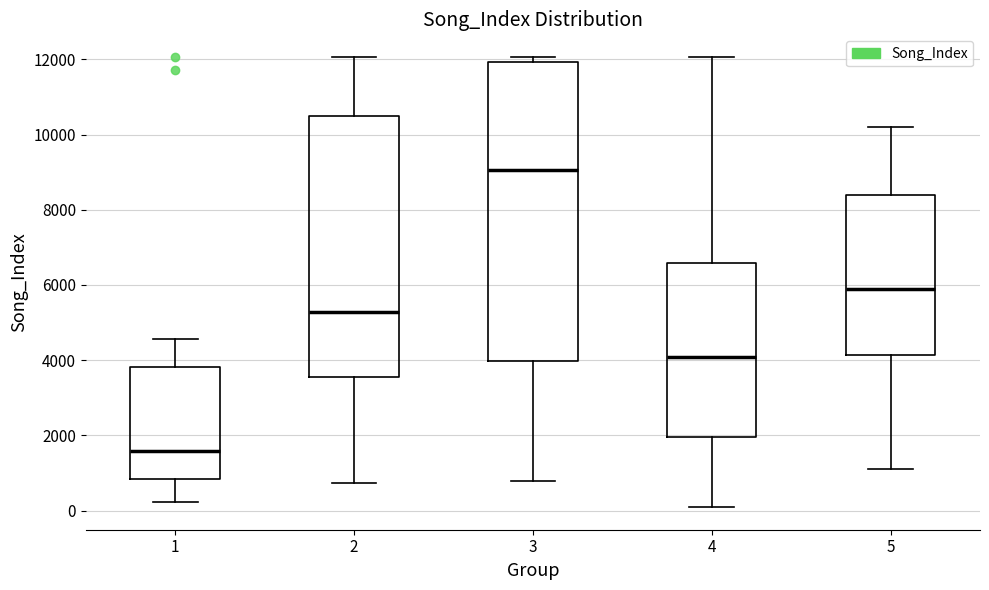

Reading left to right, read every box against the y-axis: the position of its median line, the range the box covers, and the ends of its whiskers. The values are not printed on the chart, so give them approximately, as read against the axis.

1: median 1600, box 800 to 3800, whiskers 200 to 4600
2: median 5200, box 3600 to 10400, whiskers 800 to 12000
3: median 9000, box 4000 to 12000, whiskers 800 to 12000 (just above the box's upper edge)
4: median 4000, box 2000 to 6600, whiskers 0 to 12000
5: median 6000, box 4200 to 8400, whiskers 1200 to 10200